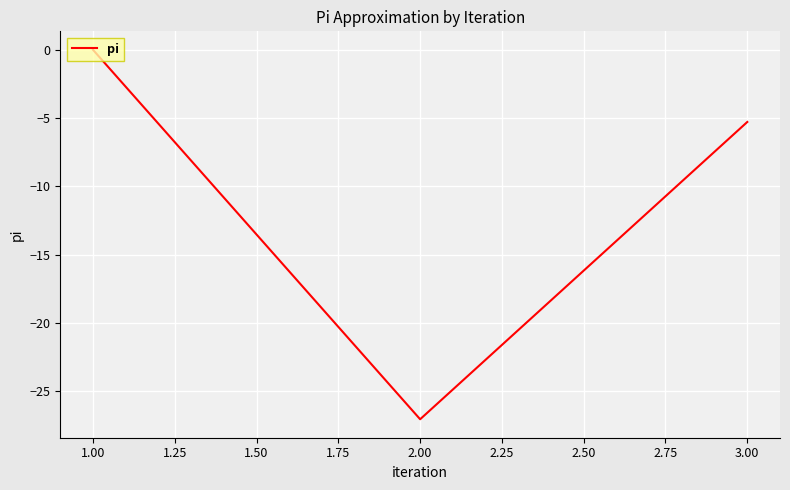

True or false: the data shows -5.3 at 3.00.

True